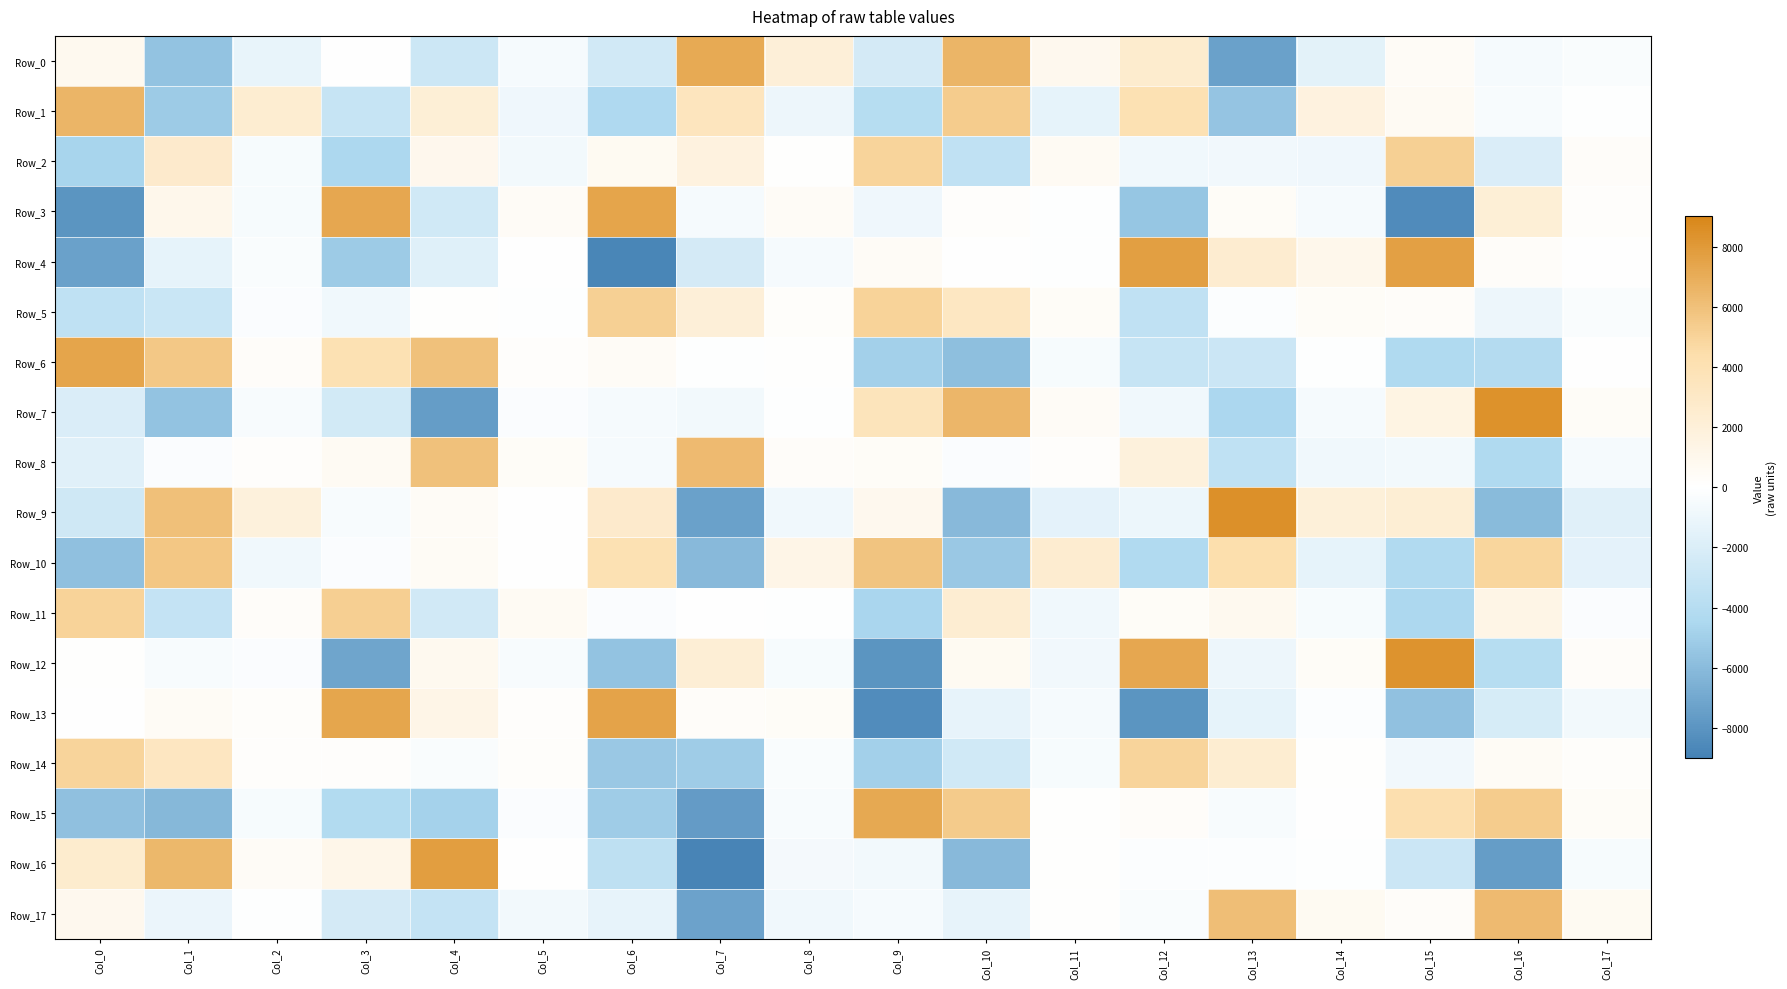

Rank the series by their maximum value, from lowest to highest.

Row_14, Row_5, Row_2, Row_11, Row_10, Row_8, Row_17, Row_1, Row_0, Row_15, Row_6, Row_3, Row_13, Row_4, Row_16, Row_12, Row_7, Row_9